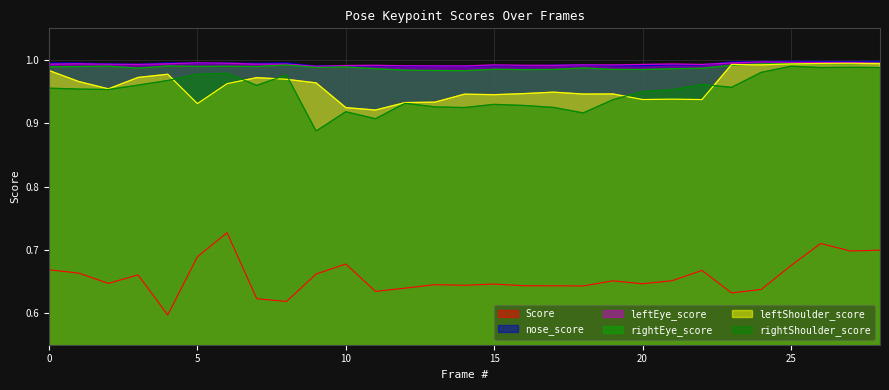

What is the value of the nose_score point at the 22nd from the left?

1.0